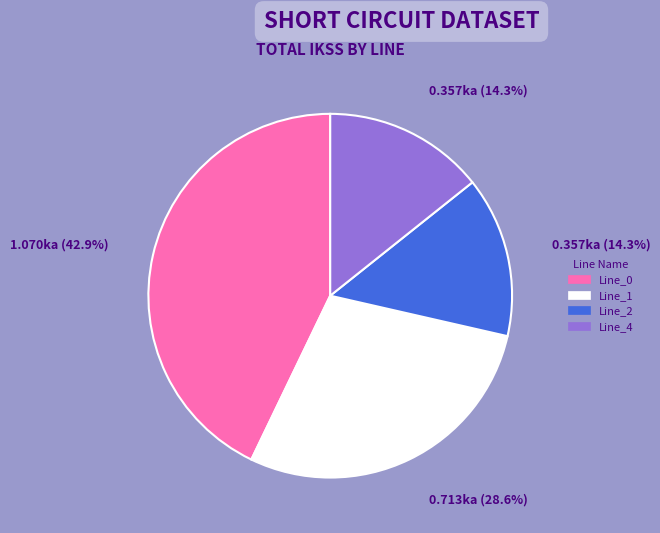

To the nearest percent, what is the average slice percentage?

25%